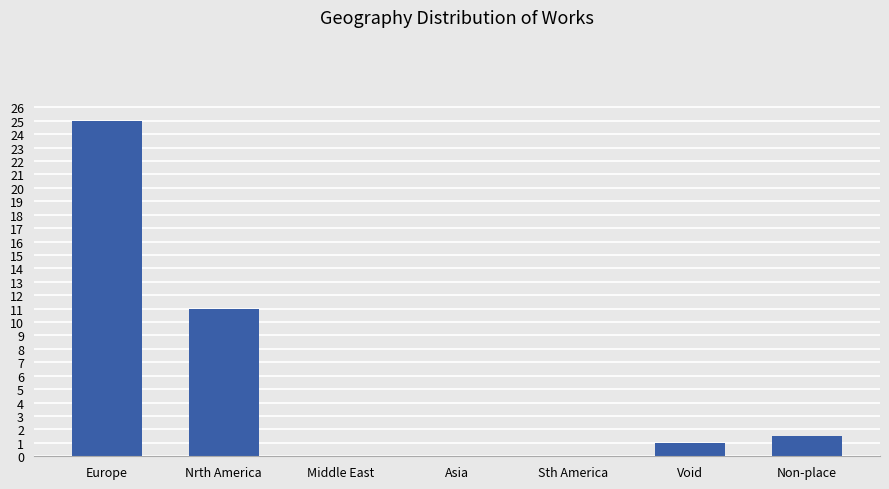

Which category has the highest value across all series?

Europe